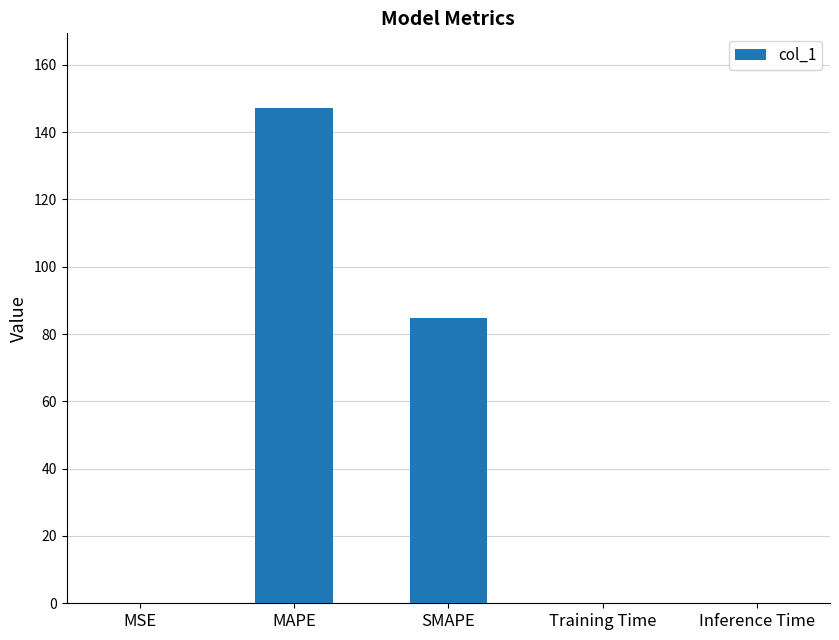

Where is the data nearest to the value 73?

SMAPE